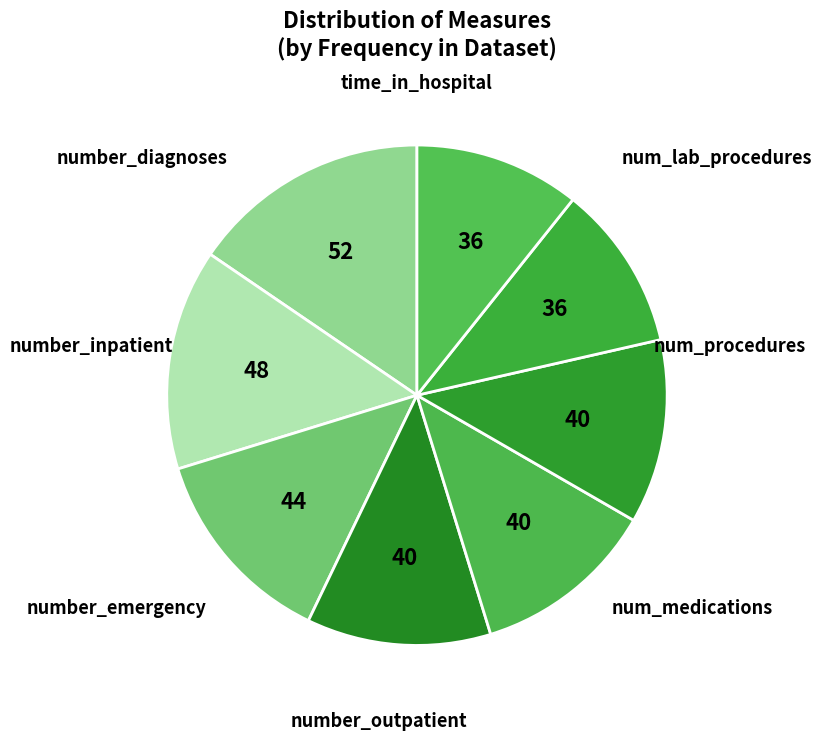

Is there any slice that represents more than half of the pie?

No